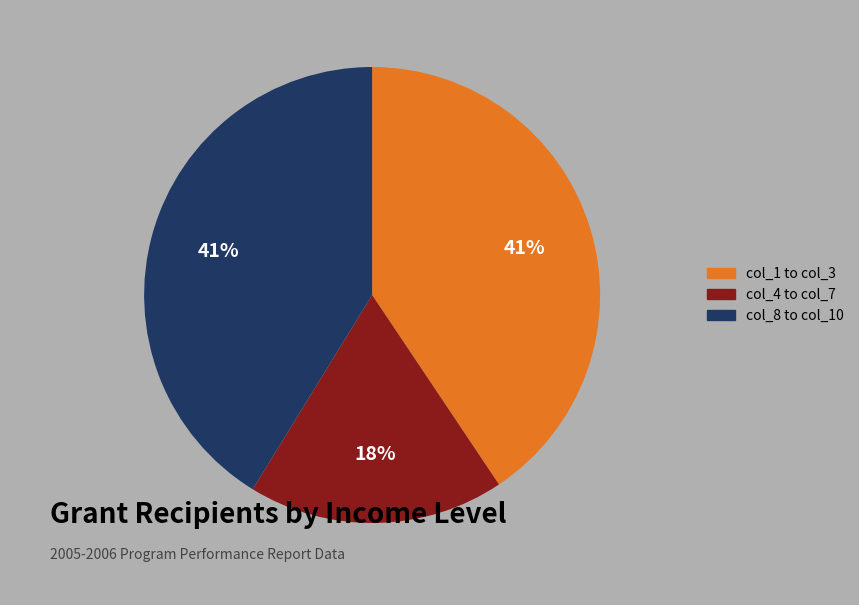

Is there any slice that represents more than half of the pie?

No